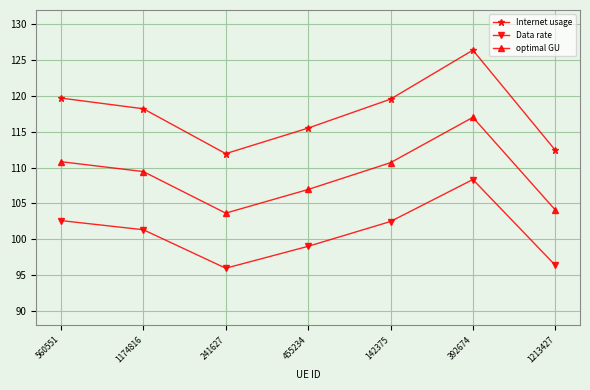

At which category is the sum across all series the highest?

392674